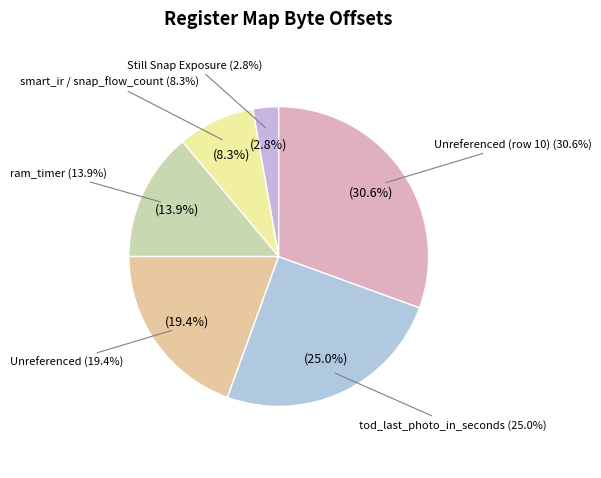

True or false: Still Snap Exposure accounts for 1% of the total.

False